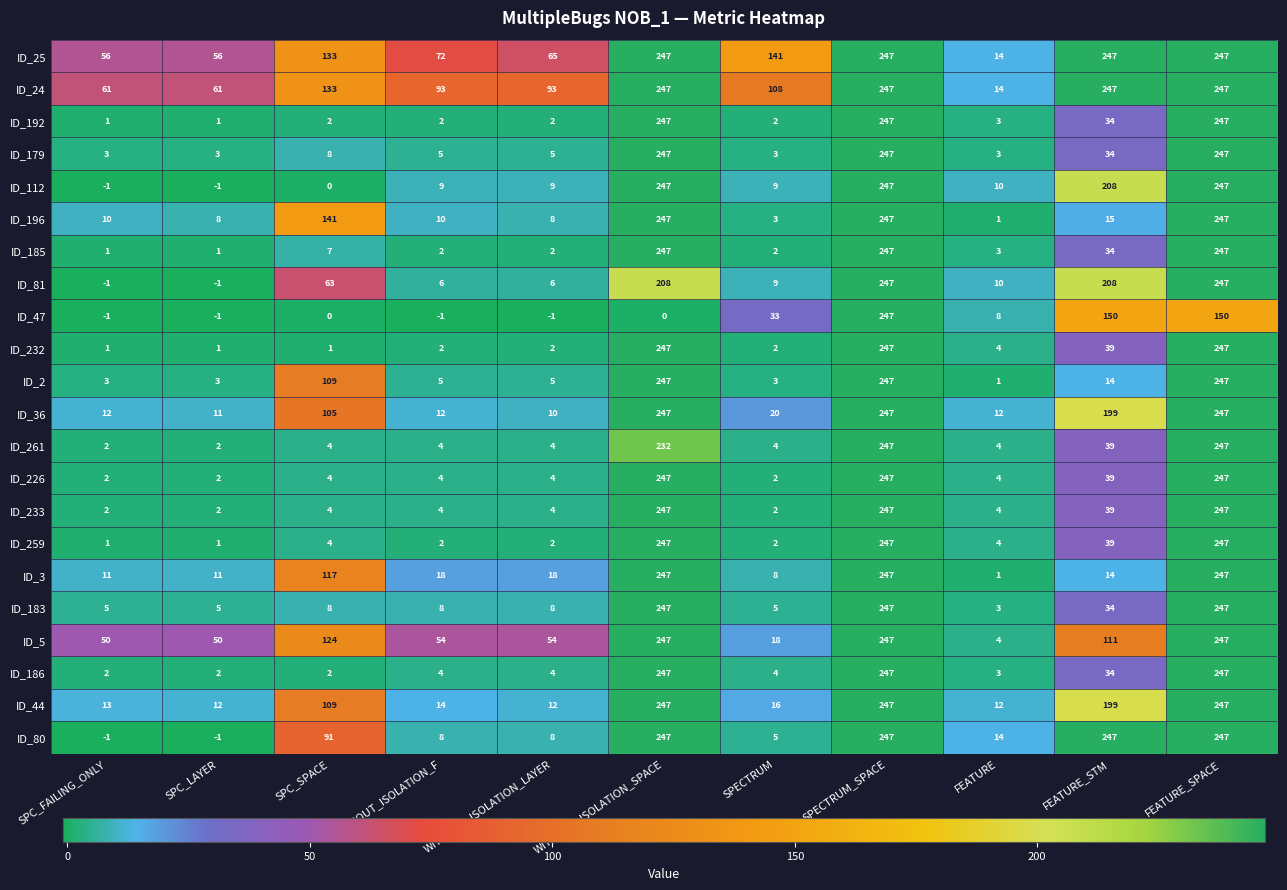

What is the average value of the ID_81 series?

91